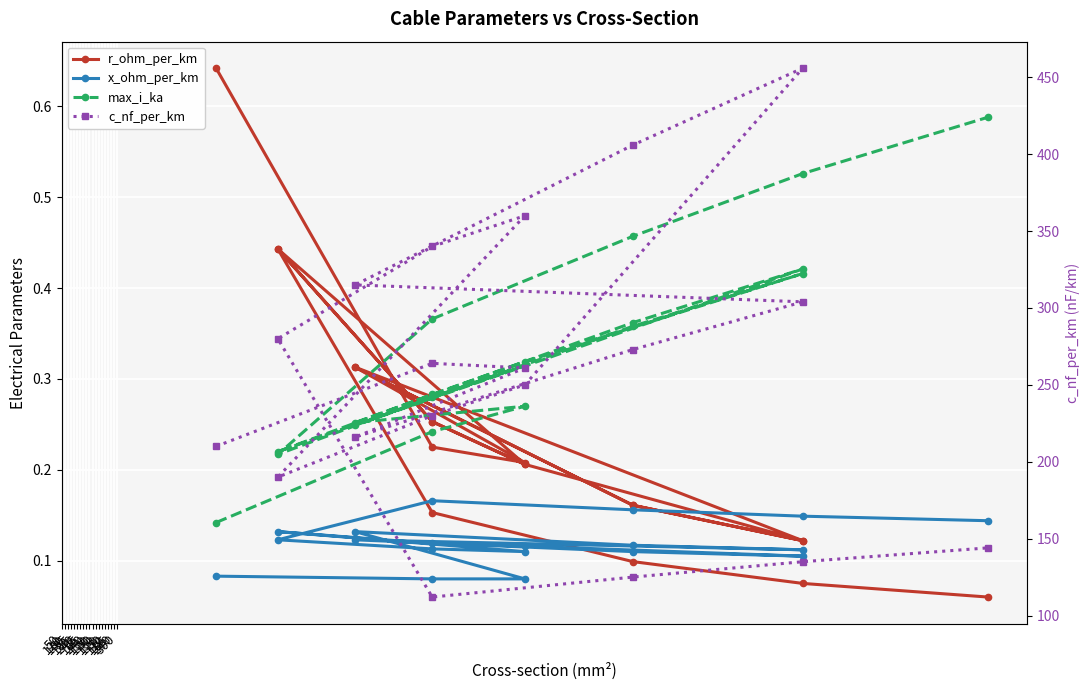

The max_i_ka series shows 0.2 at 95. True or false?

True